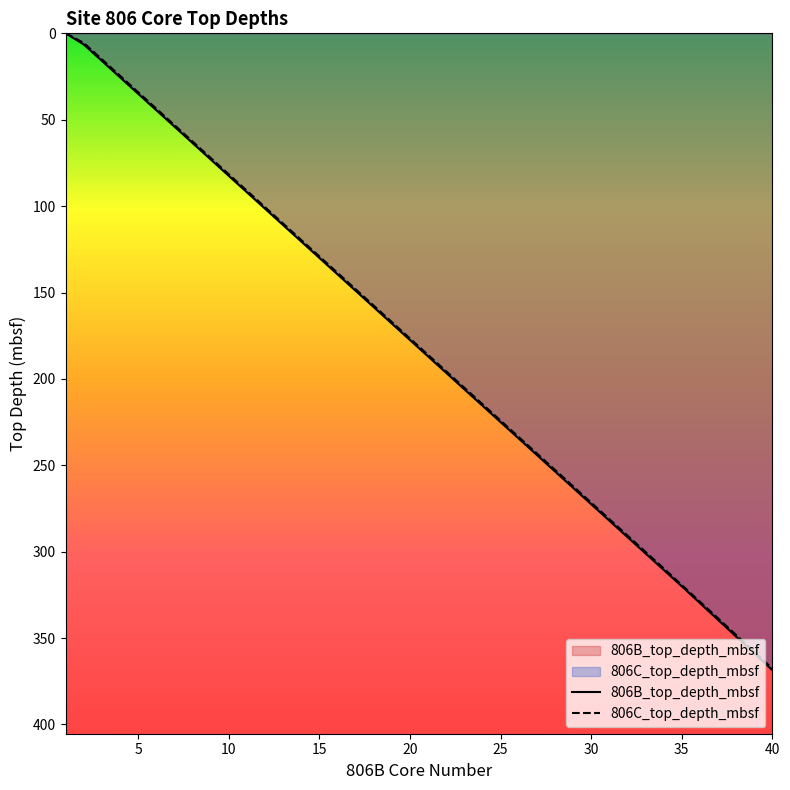

Reading left to right, transcribe all the data shown in this chart.

806B_top_depth_mbsf: 0.0	6.5	16.0	25.5	35.0	44.5	54.0	63.5	73.0	82.5	92.0	101.5	111.0	120.5	130.0	139.5	149.0	158.5	168.0	177.5	187.0	196.5	206.0	215.5	225.0	234.5	244.0	253.5	263.0	272.5	282.0	291.5	301.0	310.5	320.0	329.7	339.4	349.1	358.8	368.5
806C_top_depth_mbsf: 0.0	5.6	15.1	24.6	34.1	43.6	53.1	62.6	72.1	81.6	91.1	100.6	110.1	119.6	129.1	138.6	148.1	157.6	167.1	176.6	186.1	195.6	205.1	214.6	224.1	233.6	243.1	252.6	262.1	271.6	281.1	290.6	300.1	309.6	319.3	328.9	338.5	348.2	357.9	367.6